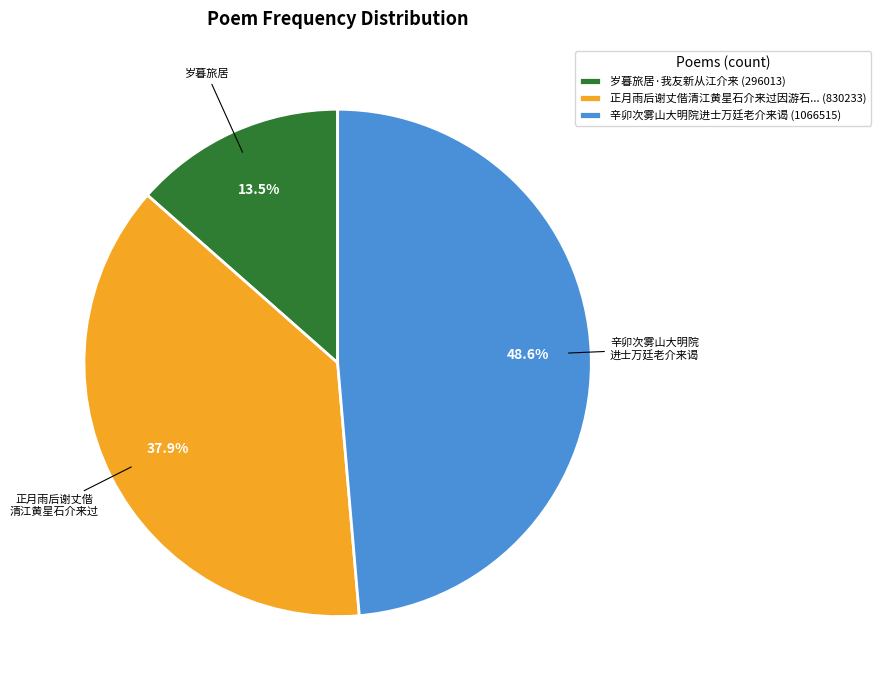

To the nearest percent, what is the average slice percentage?

33%